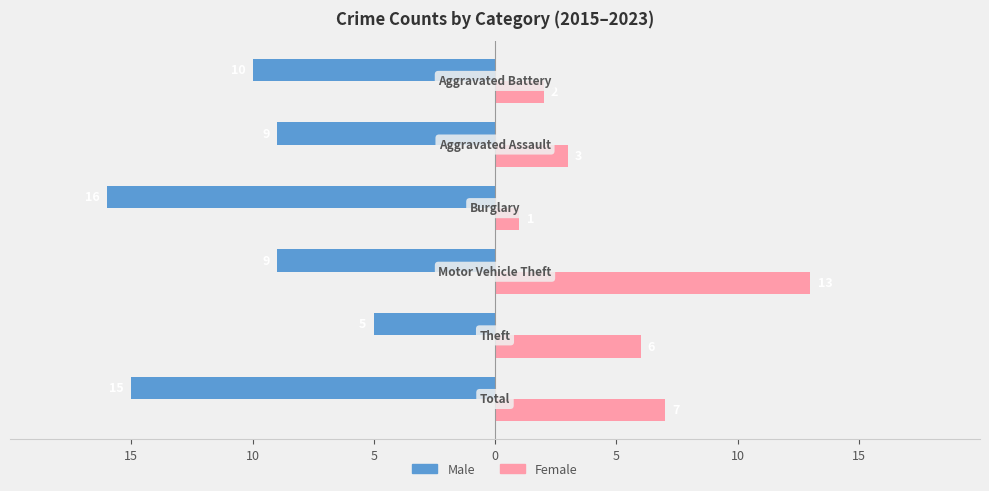

What is the highest value of the Male series?

-5